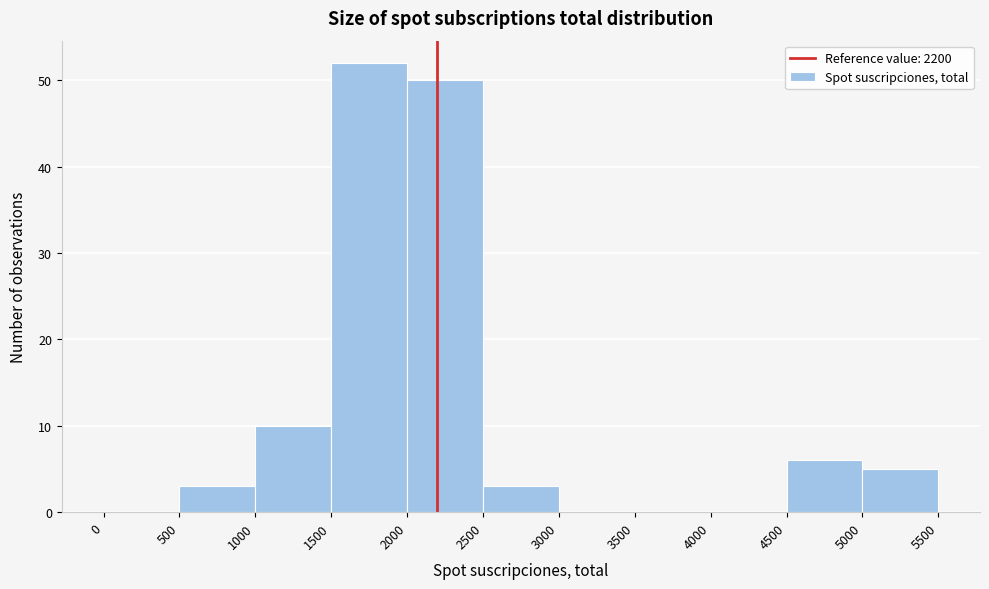

Which range on the x-axis has the tallest bar?

1500 to 2000